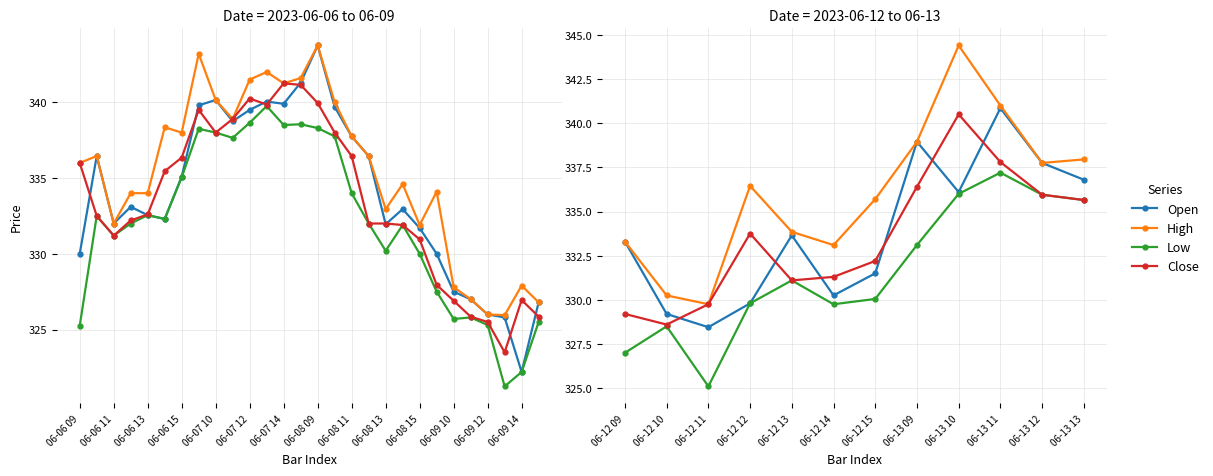

Is the value of High at 06-13 12 greater than the value of Low at 06-12 11?

Yes